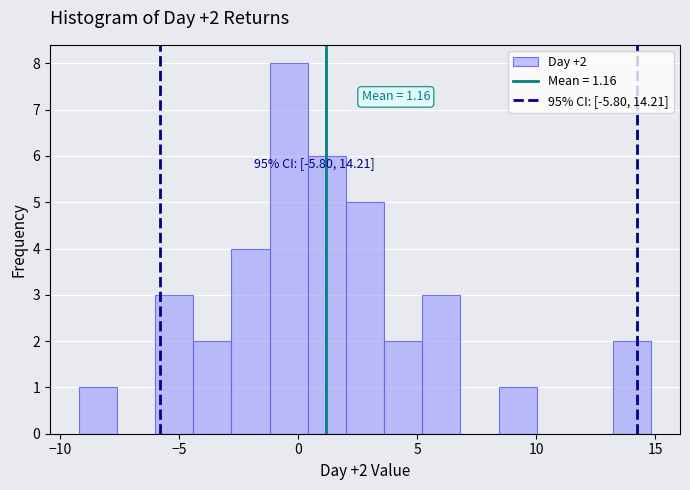

Read against the x-axis, roughly where is the centre of the tallest bar?

-0.5